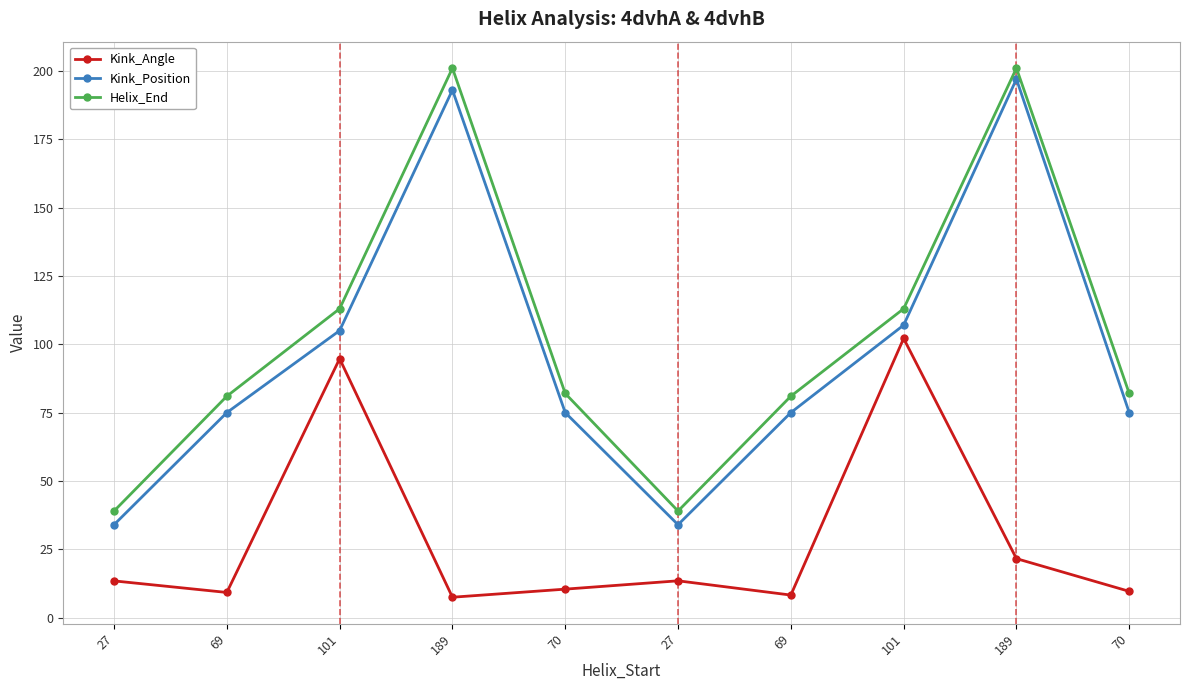

True or false: Kink_Angle and Kink_Position cross at least once.

False